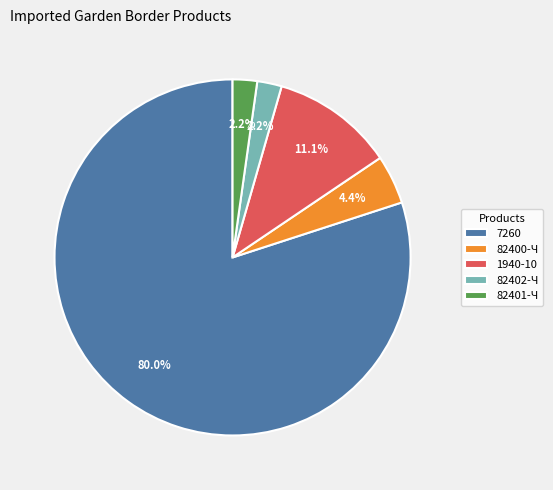

Count the number of slices in the pie.

5